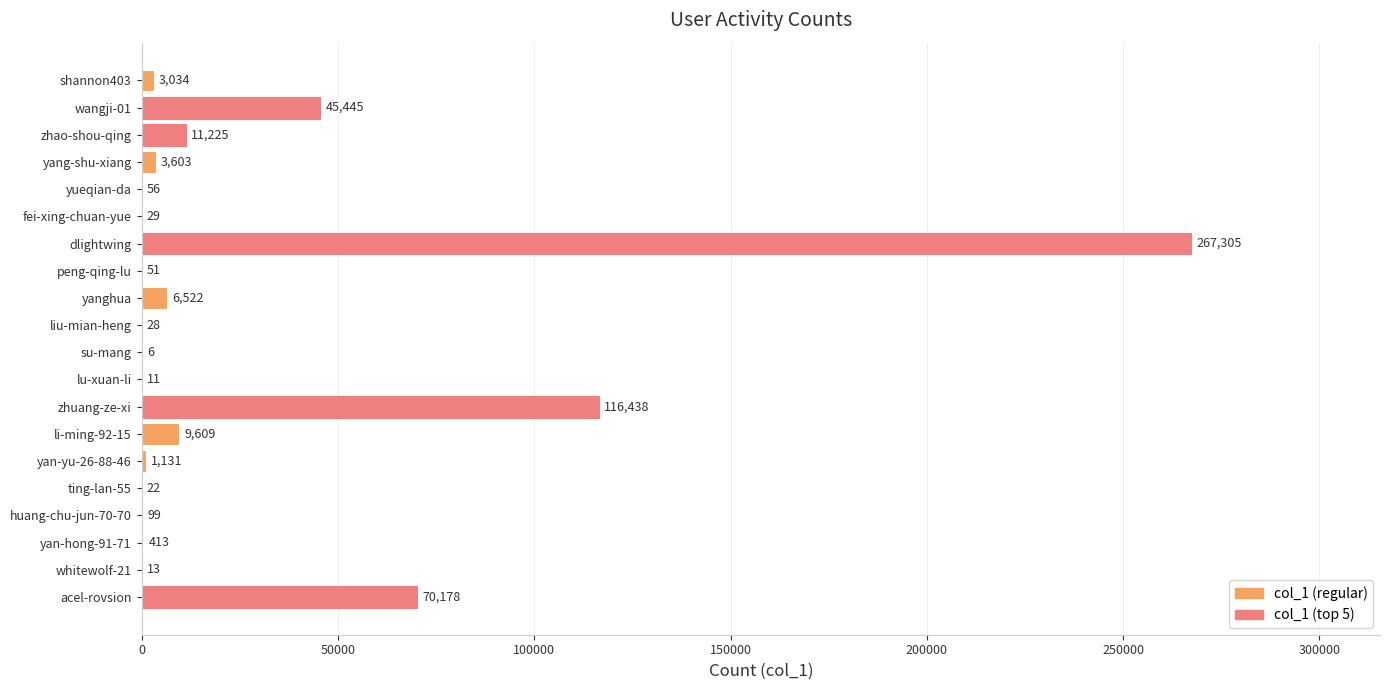

What is the change in value from peng-qing-lu to yan-yu-26-88-46?

+1080